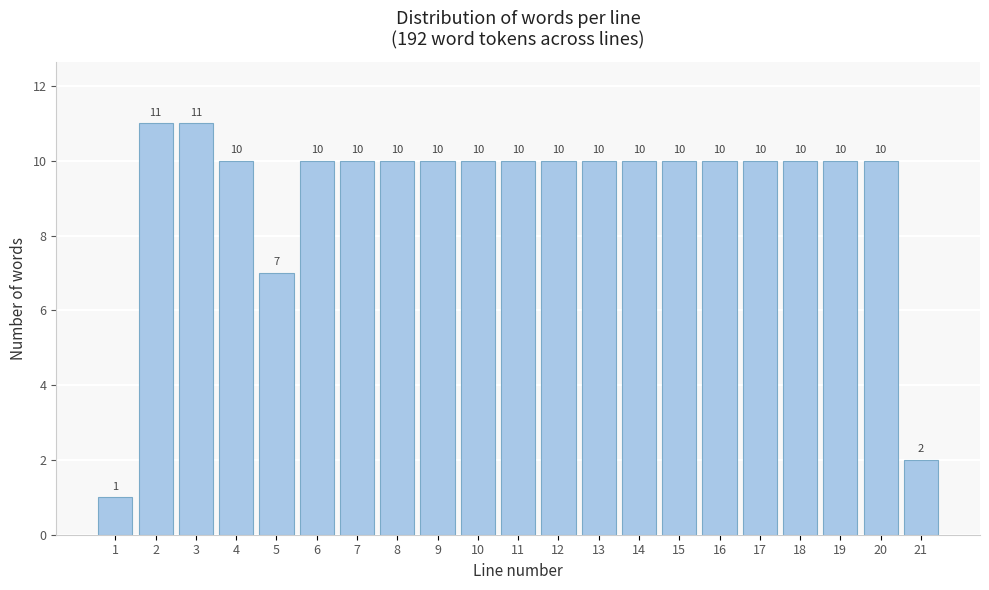

Reading left to right, what are all the values shown in this chart?

1	11	11	10	7	10	10	10	10	10	10	10	10	10	10	10	10	10	10	10	2